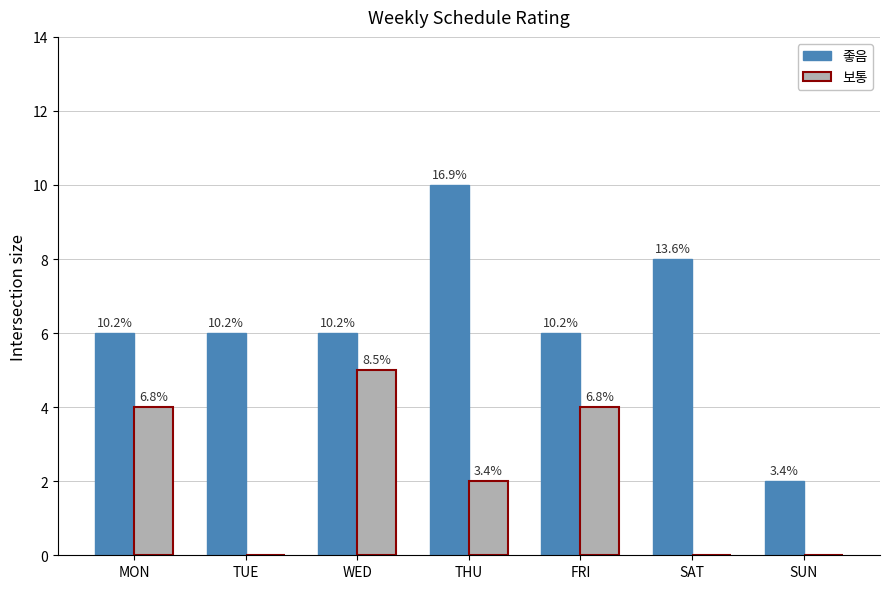

Which label corresponds to the largest value in the chart?

THU